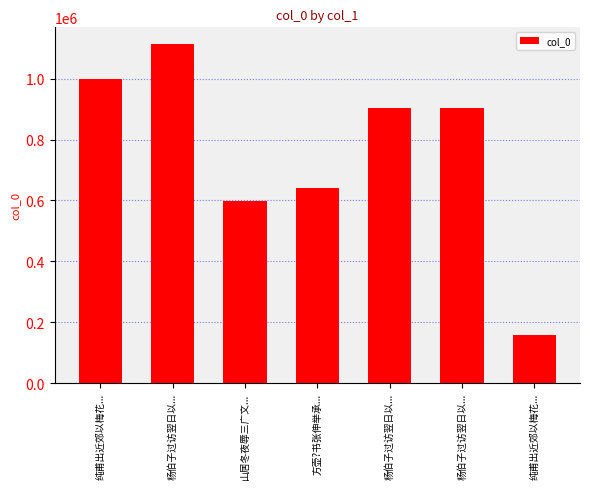

Rank the categories by value from lowest to highest.

纯甫出近郊以梅花..., 山居冬夜辱三广文..., 方壶?书张伸举承..., 杨伯子过访翌日以..., 杨伯子过访翌日以..., 纯甫出近郊以梅花..., 杨伯子过访翌日以...